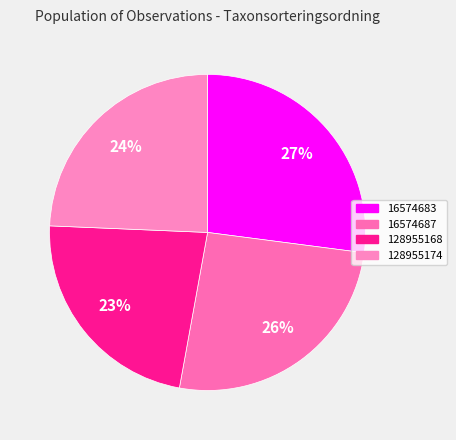

What percentage is the 128955168 slice, to the nearest percent?

23%